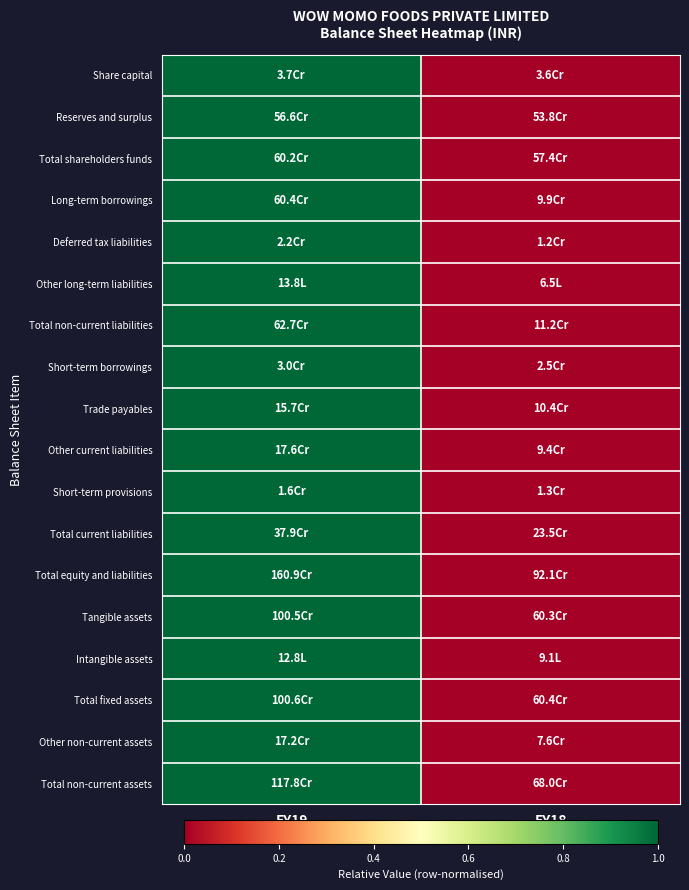

Reading left to right, extract all data points from this chart.

Share capital: FY19=1	FY18=0
Reserves and surplus: FY19=1	FY18=0
Total shareholders funds: FY19=1	FY18=0
Long-term borrowings: FY19=1	FY18=0
Deferred tax liabilities: FY19=1	FY18=0
Other long-term liabilities: FY19=1	FY18=0
Total non-current liabilities: FY19=1	FY18=0
Short-term borrowings: FY19=1	FY18=0
Trade payables: FY19=1	FY18=0
Other current liabilities: FY19=1	FY18=0
Short-term provisions: FY19=1	FY18=0
Total current liabilities: FY19=1	FY18=0
Total equity and liabilities: FY19=1	FY18=0
Tangible assets: FY19=1	FY18=0
Intangible assets: FY19=1	FY18=0
Total fixed assets: FY19=1	FY18=0
Other non-current assets: FY19=1	FY18=0
Total non-current assets: FY19=1	FY18=0